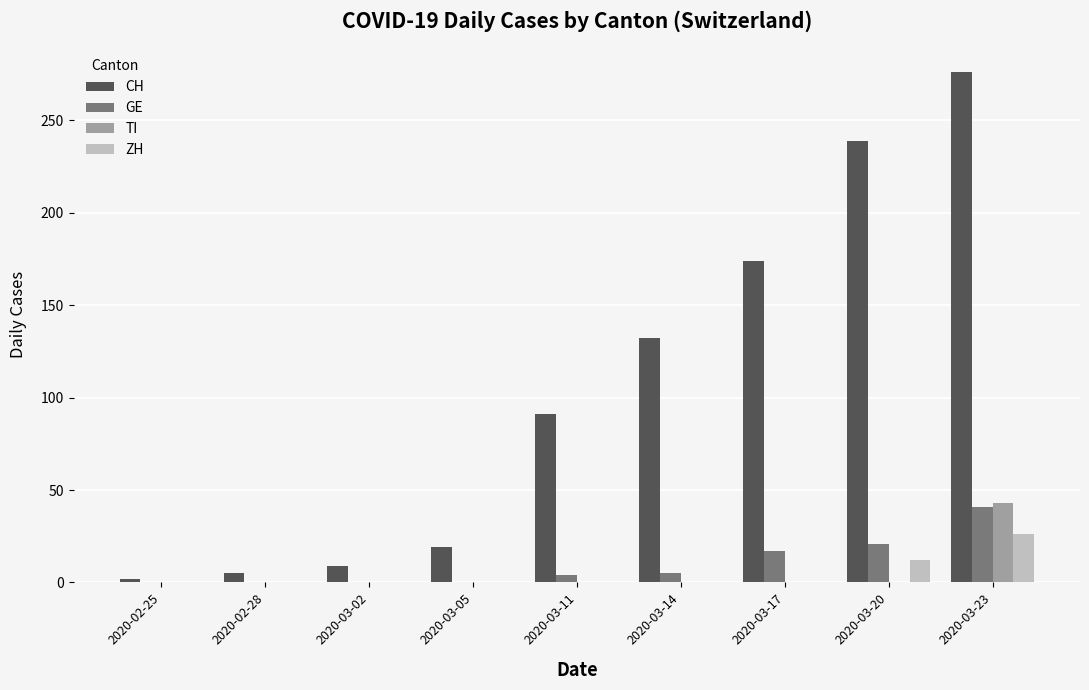

Is the value of GE at 2020-03-11 greater than the value of TI at 2020-02-28?

Yes